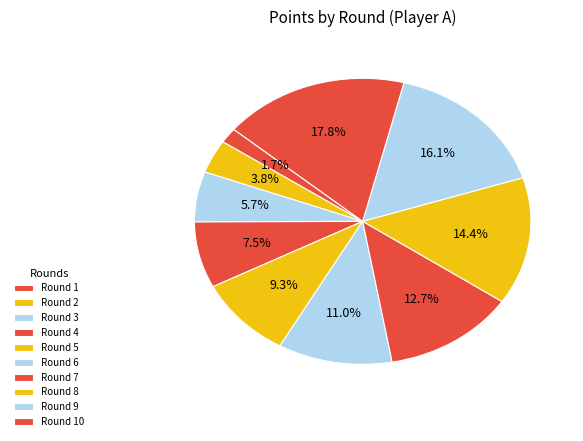

How many segments does this pie chart have?

10